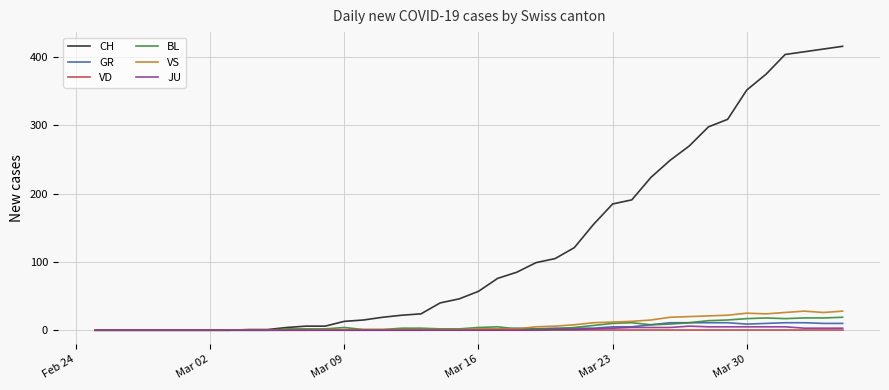

What is the difference between the second highest and second lowest values in the JU series?

5